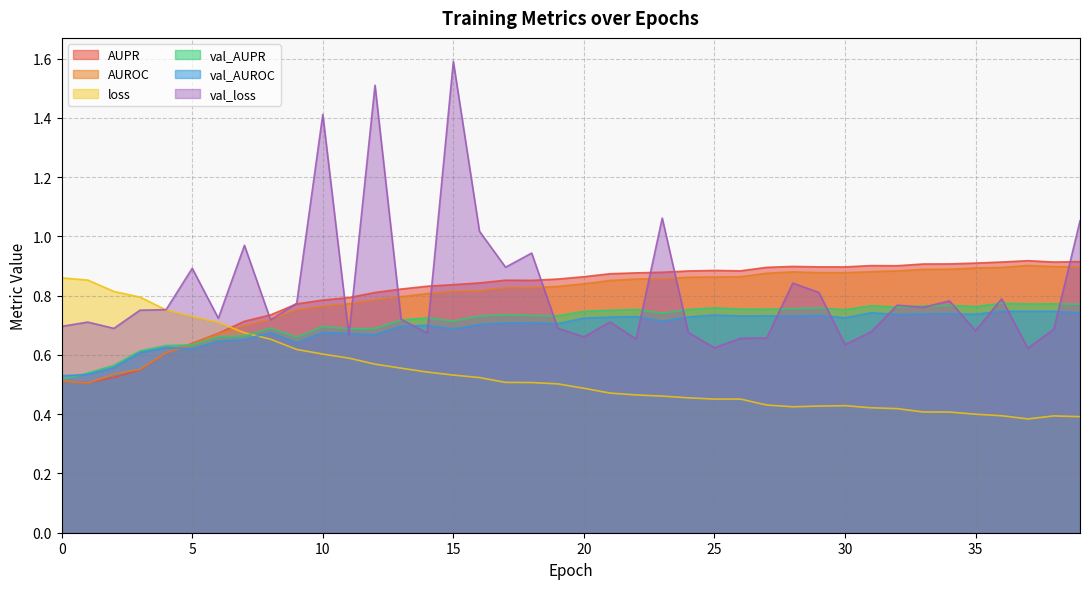

Between which two adjacent categories do val_AUROC and AUROC first intersect?

4 and 5